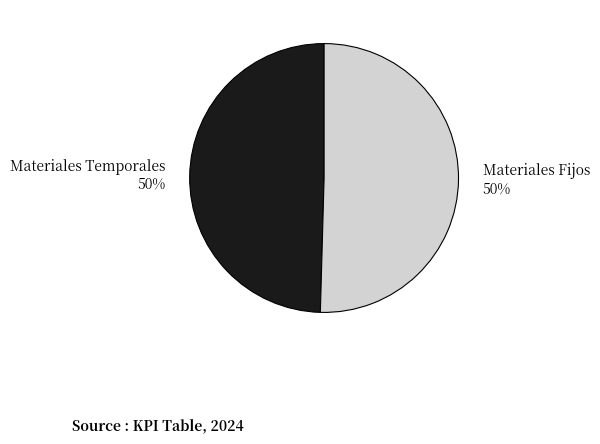

To the nearest percent, what percentage of the pie is Materiales Temporales?

50%